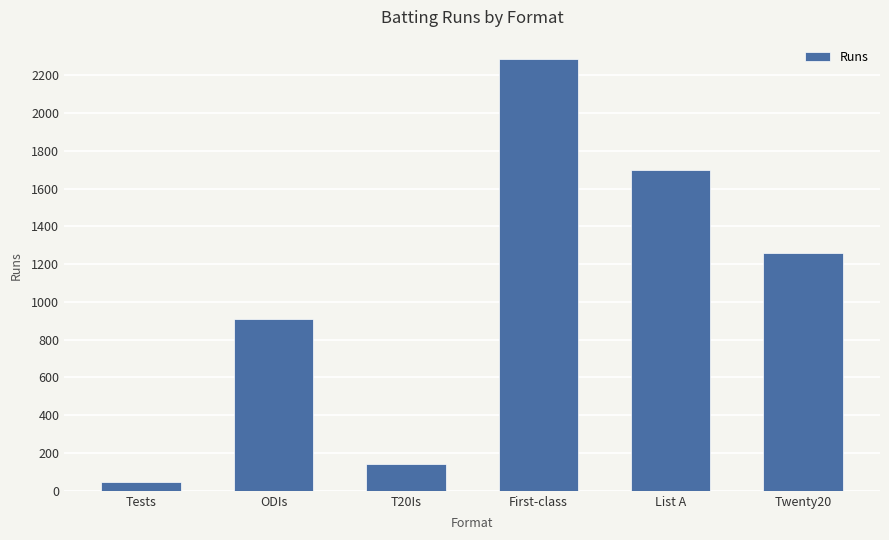

Does the chart contain stacked bars?

No